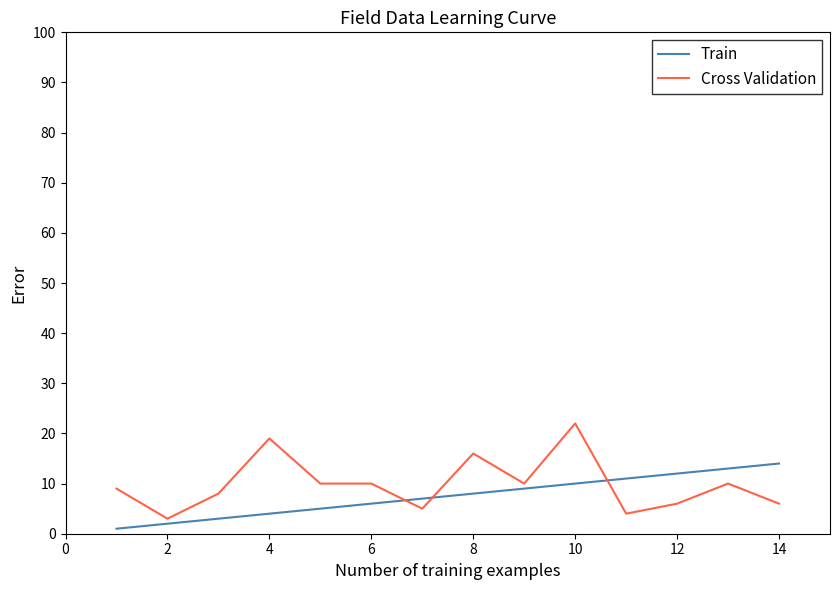

What is the difference between the maximum and minimum values in the Cross Validation series?

19